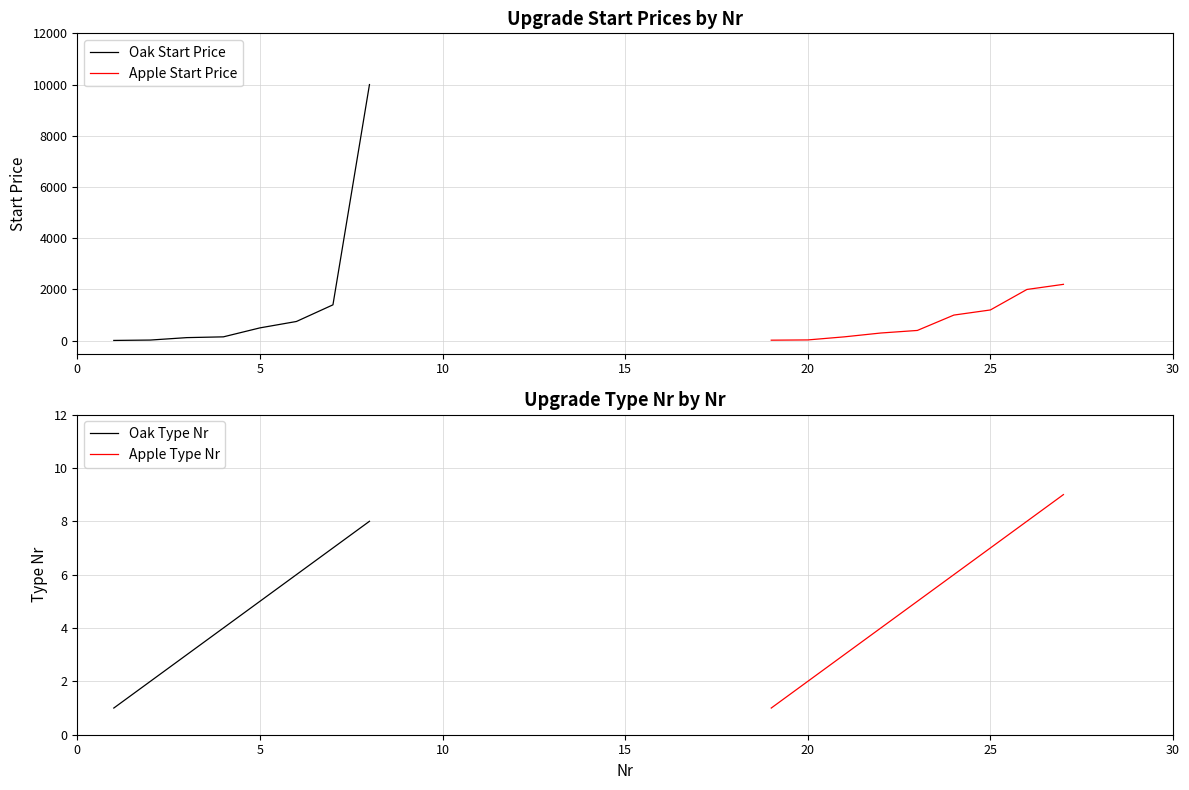

True or false: Start Price and Type Nr intersect in this chart.

False